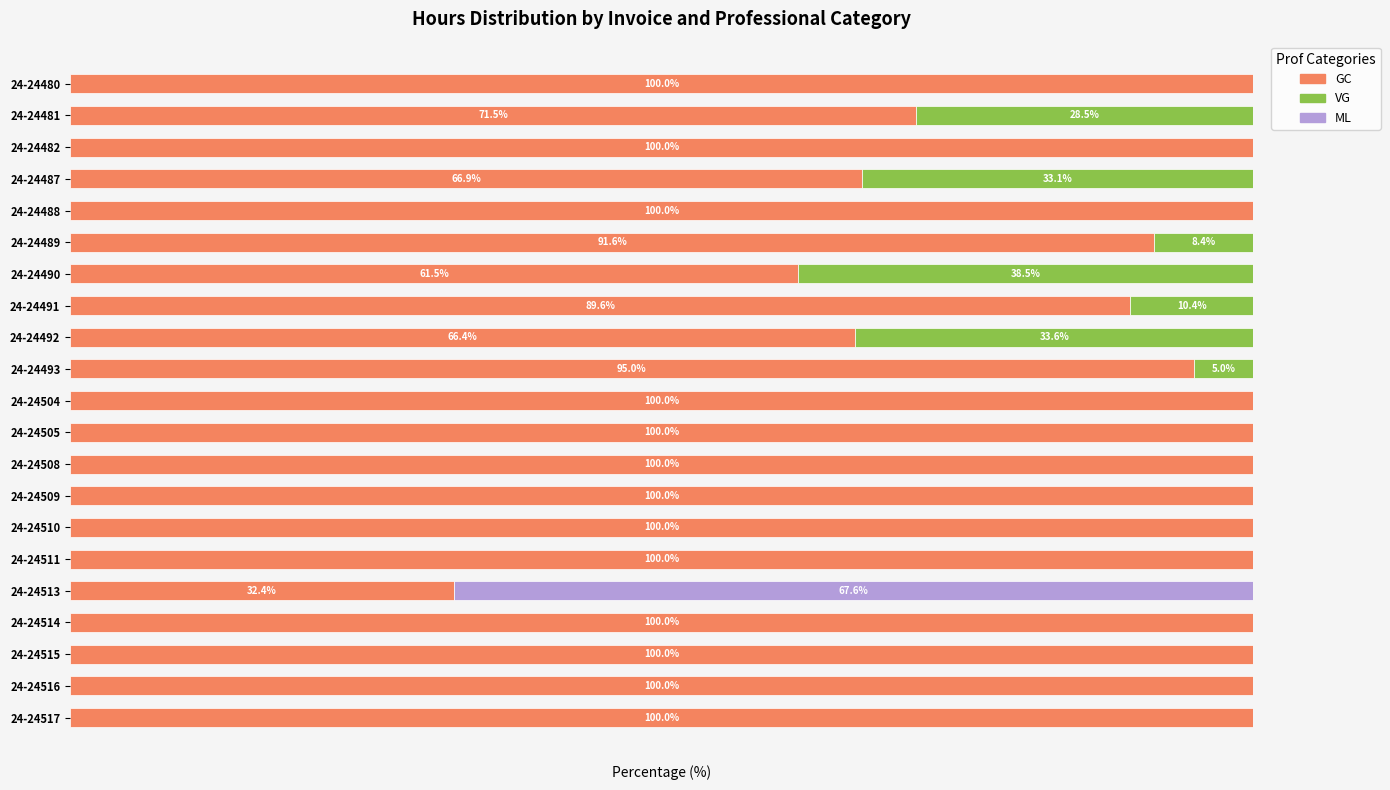

What is the sum of all VG values?

157.5